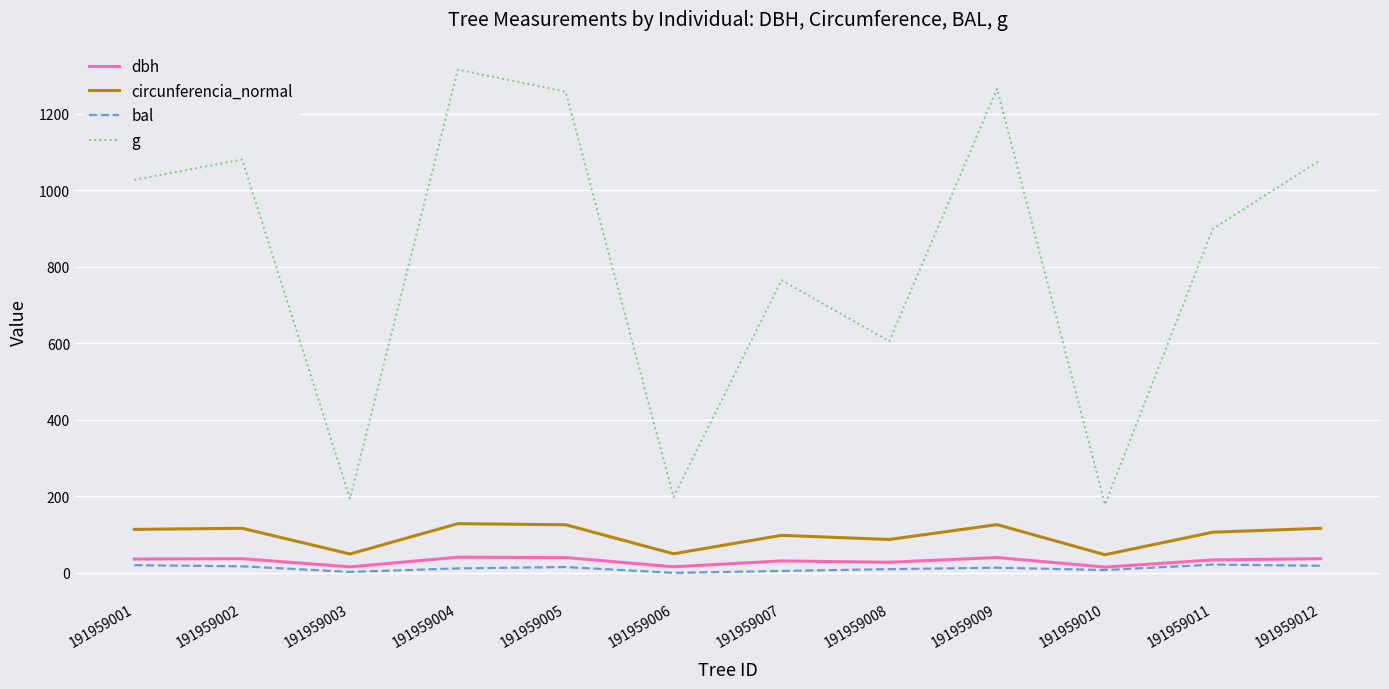

Which series has the largest total across all categories?

g